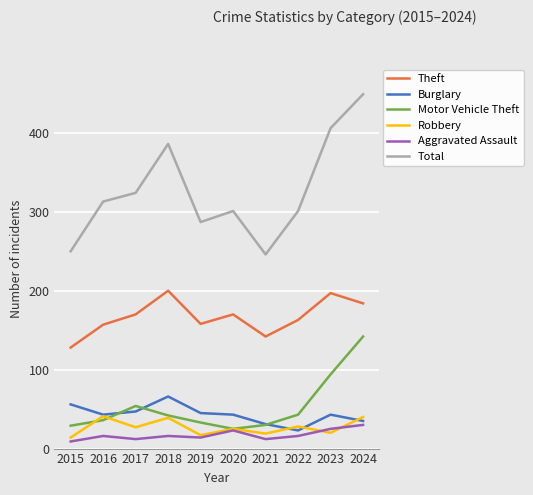

How many lines are shown in the chart?

6